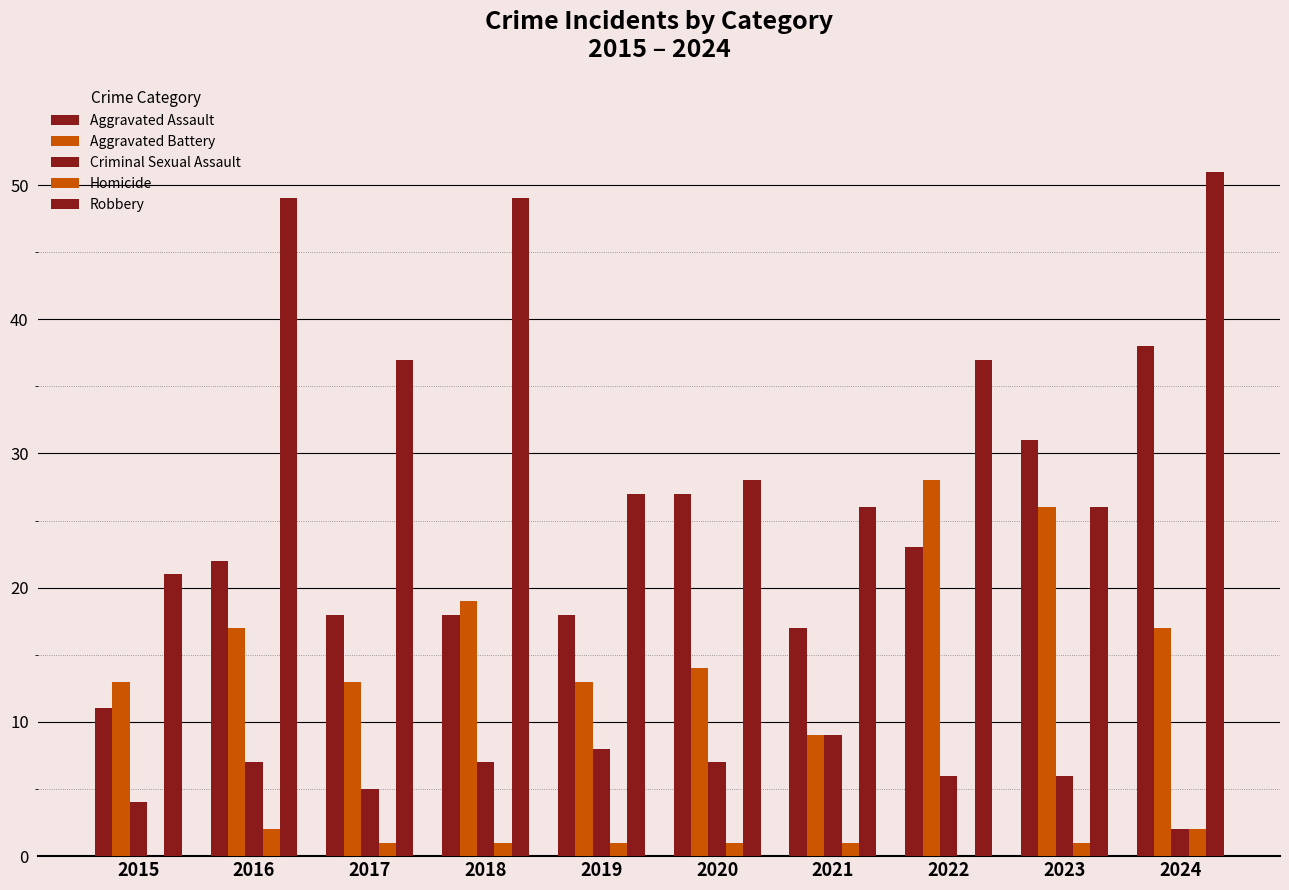

Which series has the largest total across all categories?

Robbery